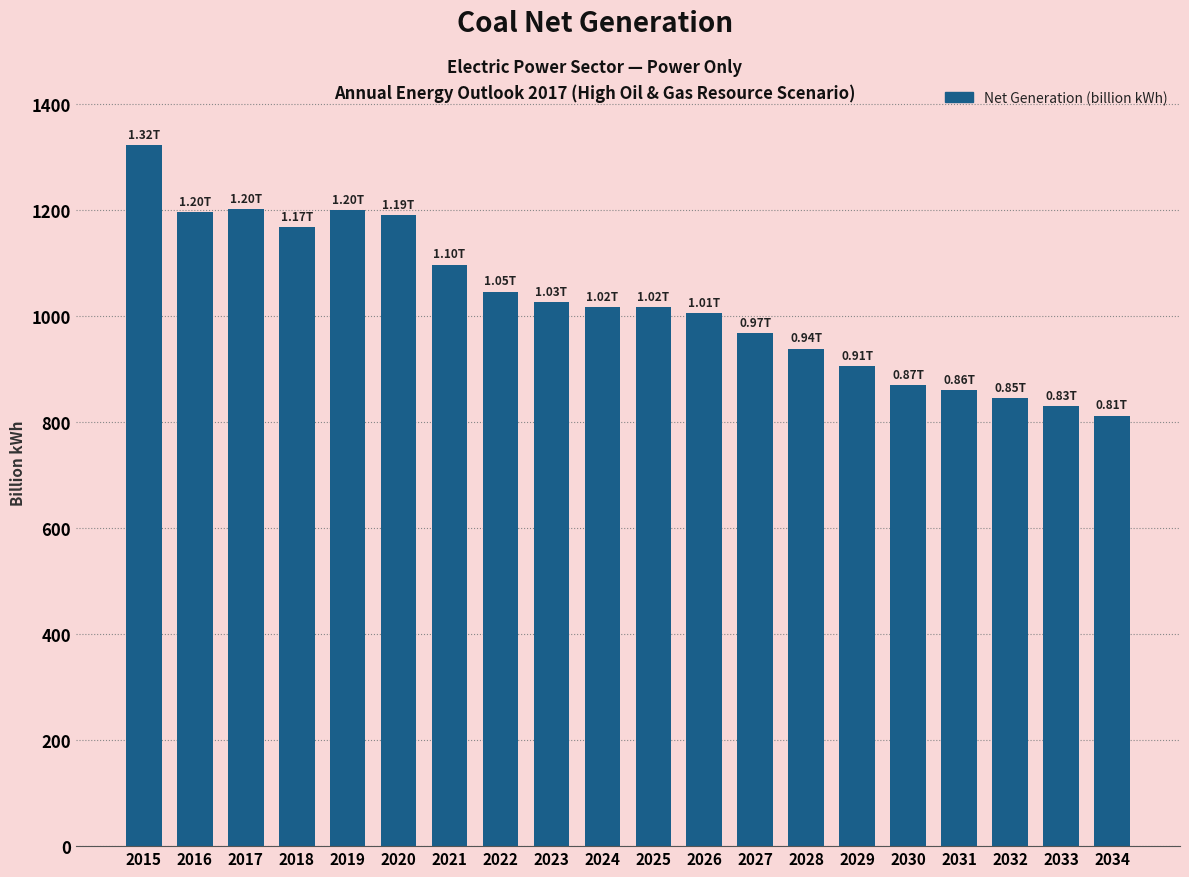

What is the difference between the maximum and second lowest values?

492.6